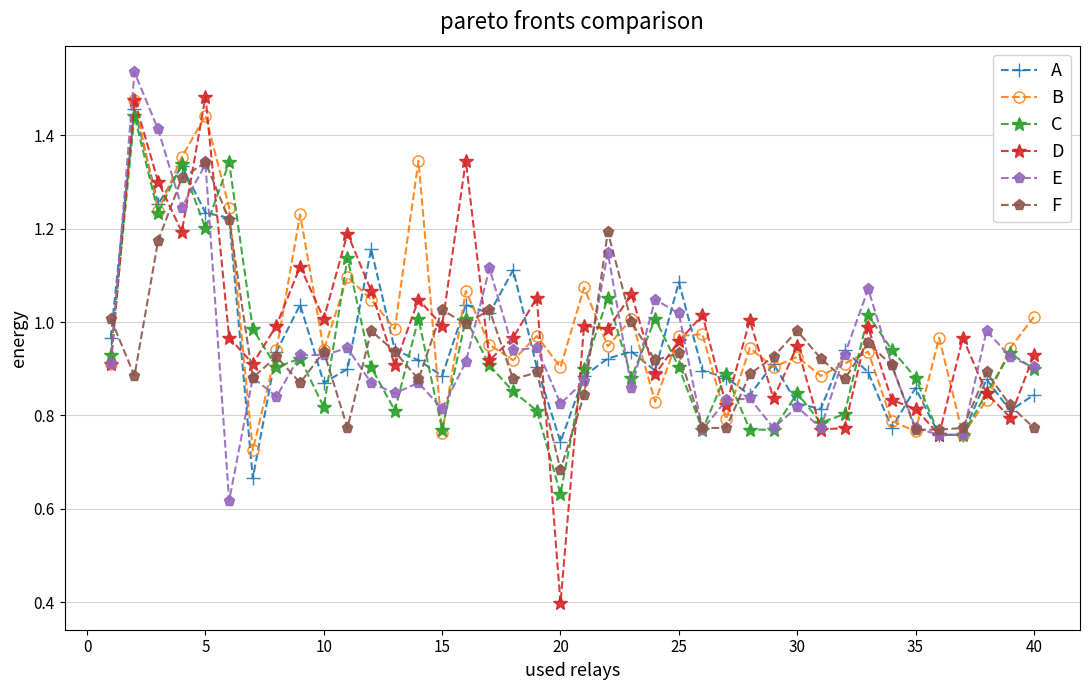

What is the smallest value displayed?

0.4